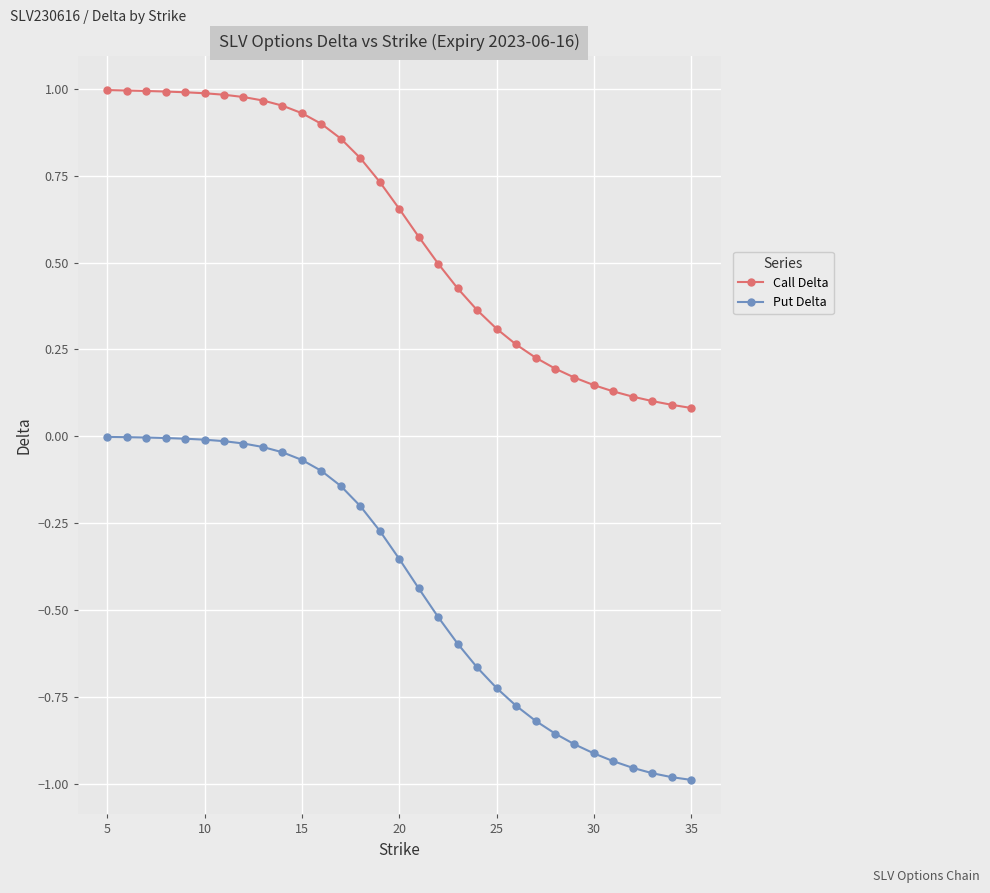

True or false: Put Delta and Call Delta intersect in this chart.

False